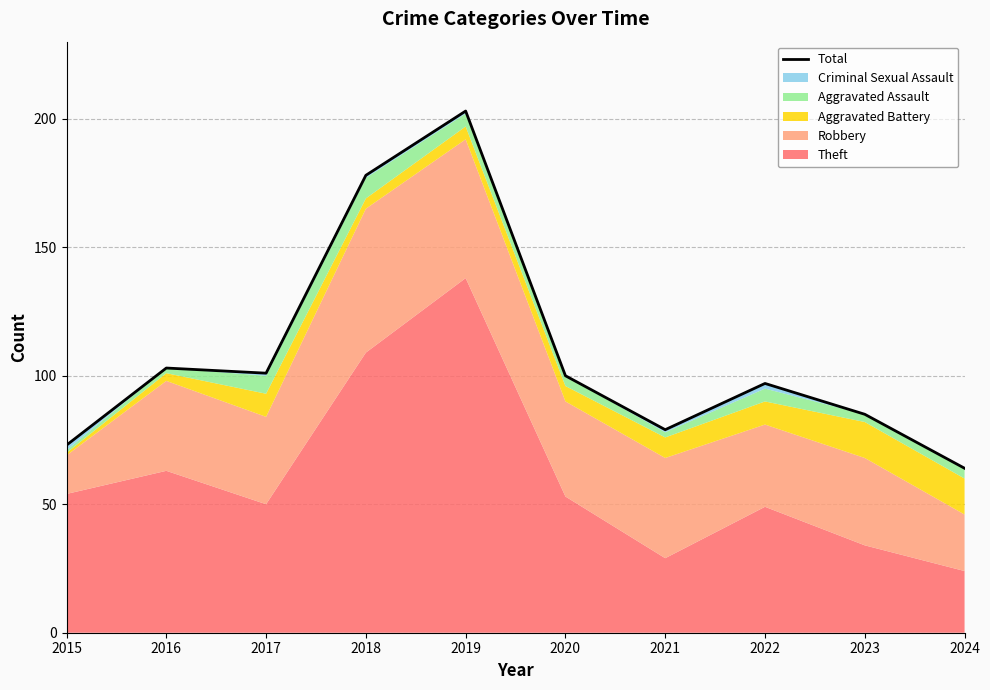

What is the ratio of the value at 2018 to the value at 2015?

2.4